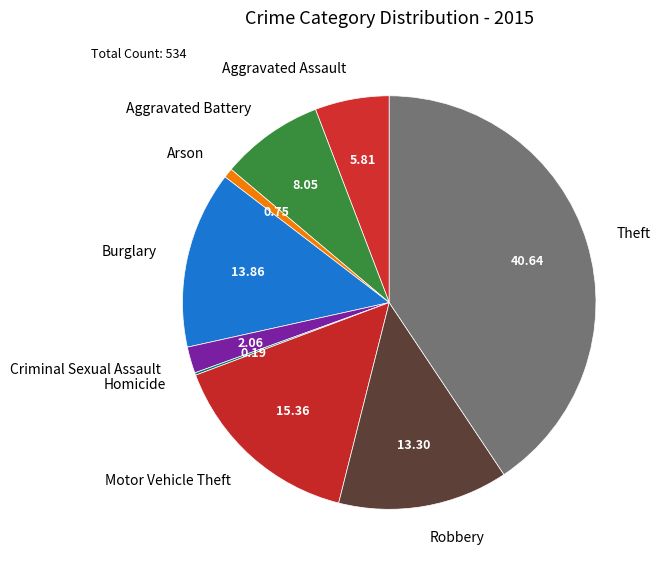

Which category has the biggest portion of the pie?

Theft